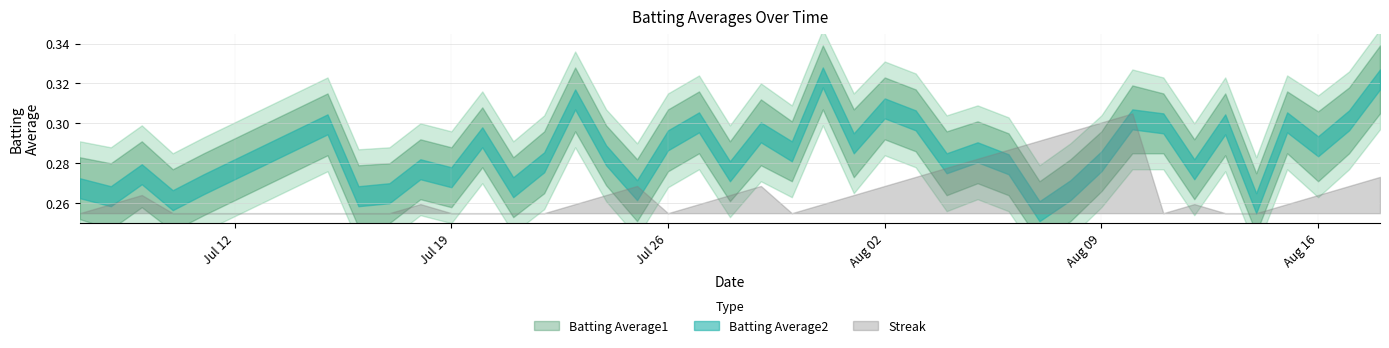

Does the chart display data point markers on the line(s)?

No